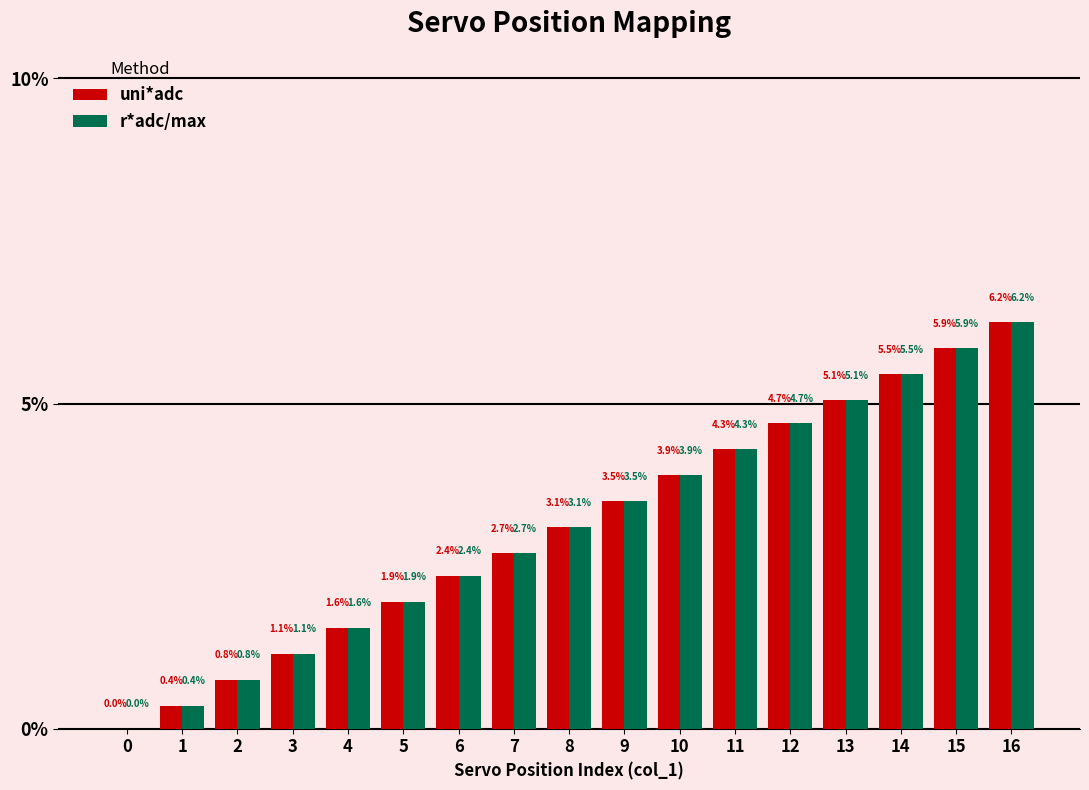

Is the value of uni*adc at 13 greater than the value of r*adc/max at 3?

Yes